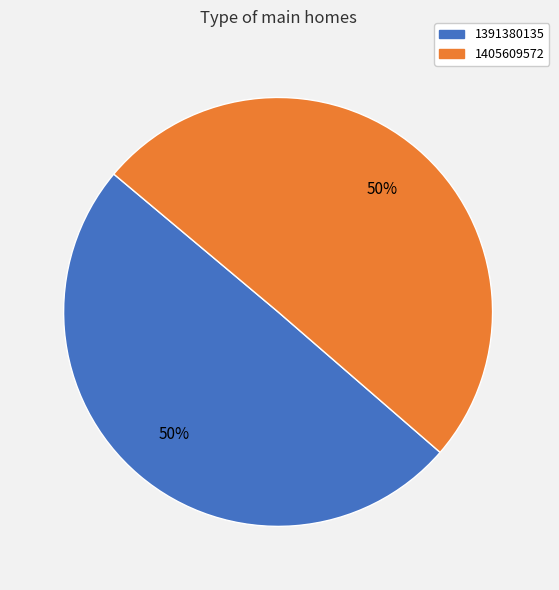

What is the majority slice?

1405609572